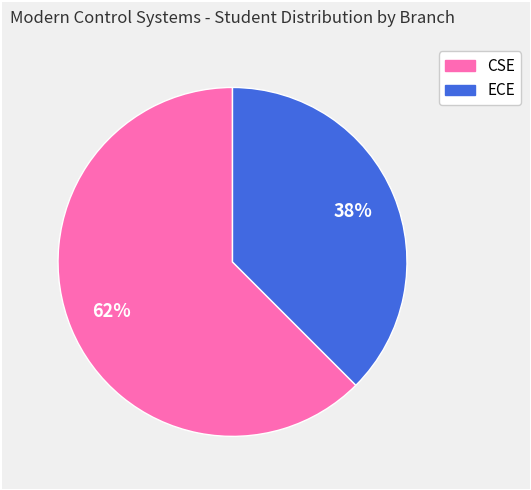

Which category has the smallest portion of the pie?

ECE